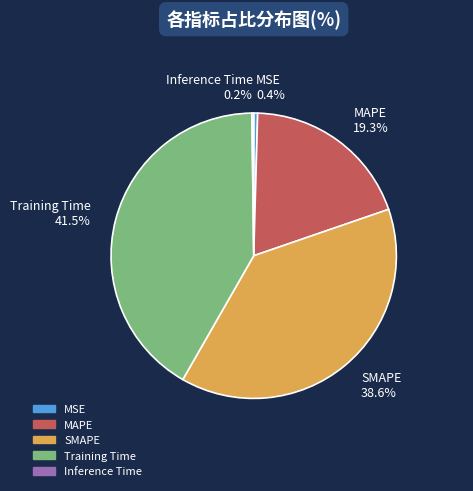

Is there any slice that represents more than half of the pie?

No